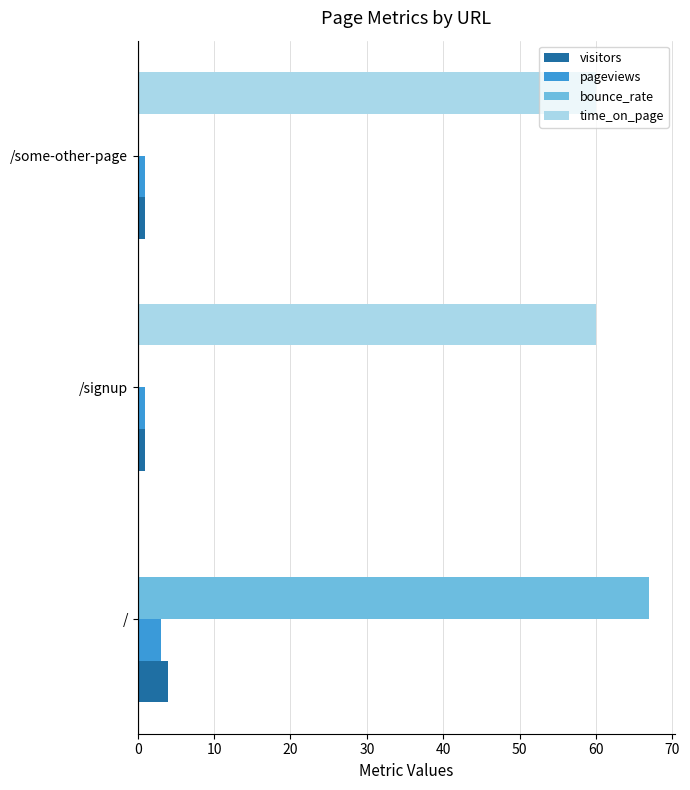

What is the approximate value of pageviews at /?

3